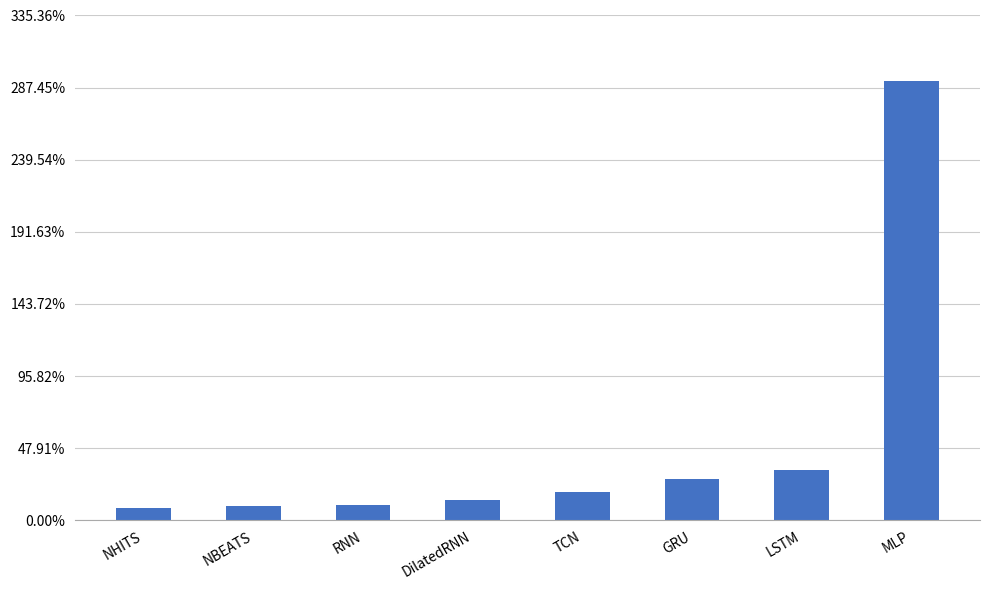

Rank the categories by value from highest to lowest.

MLP, LSTM, GRU, TCN, DilatedRNN, RNN, NBEATS, NHITS